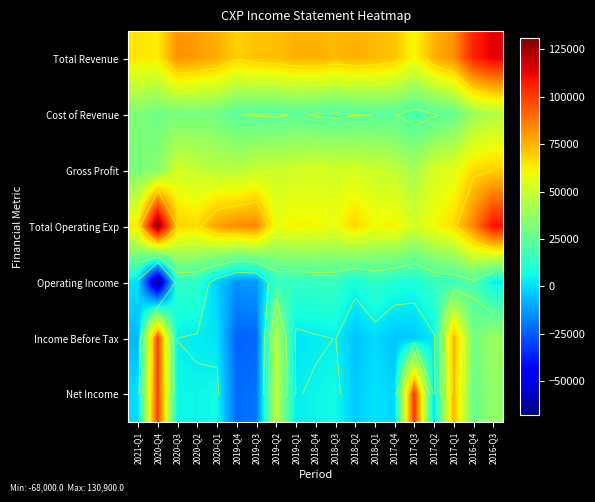

How many values in the Net Income series are below 5000?

9